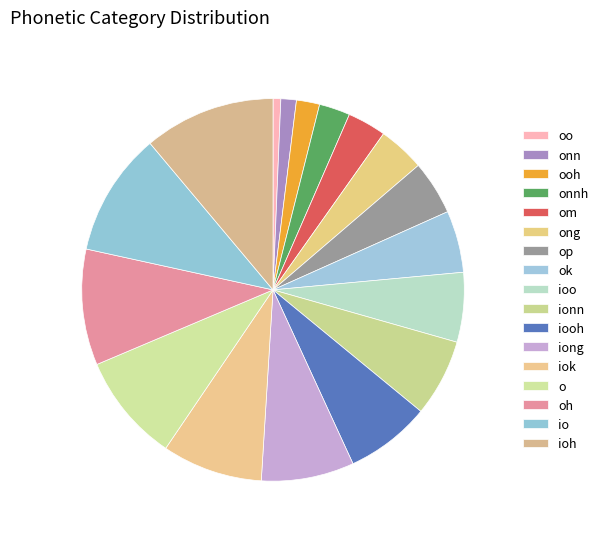

What percentage is the oh slice, to the nearest percent?

10%